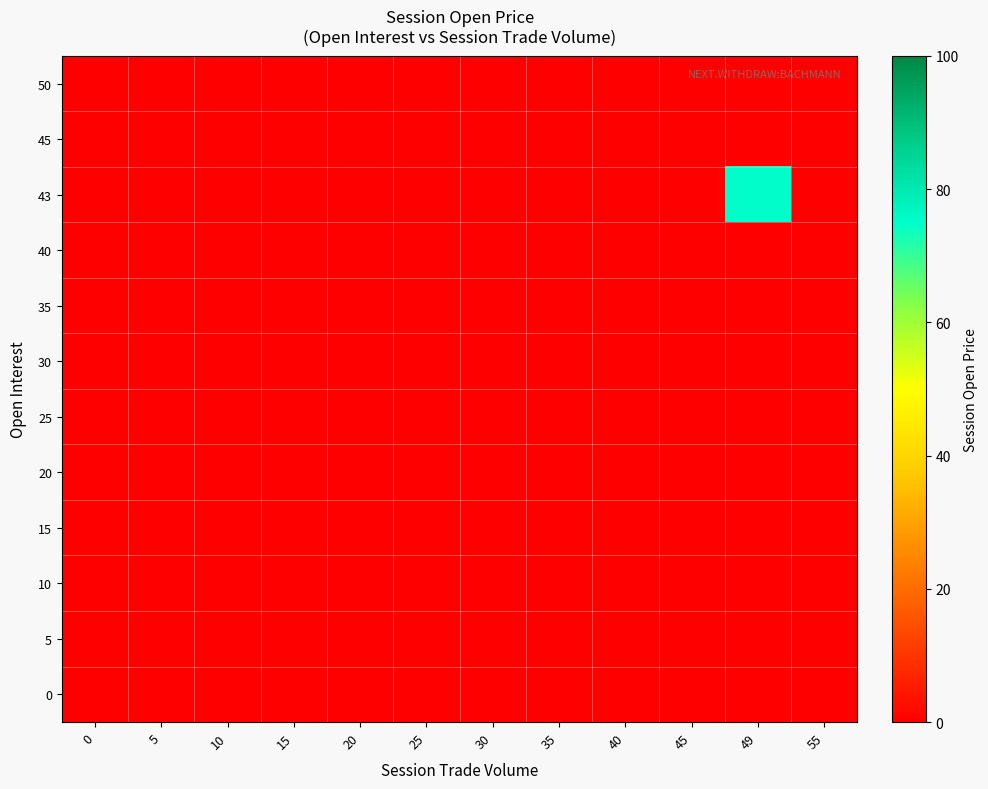

Which has a higher value, 55 or 10?

55